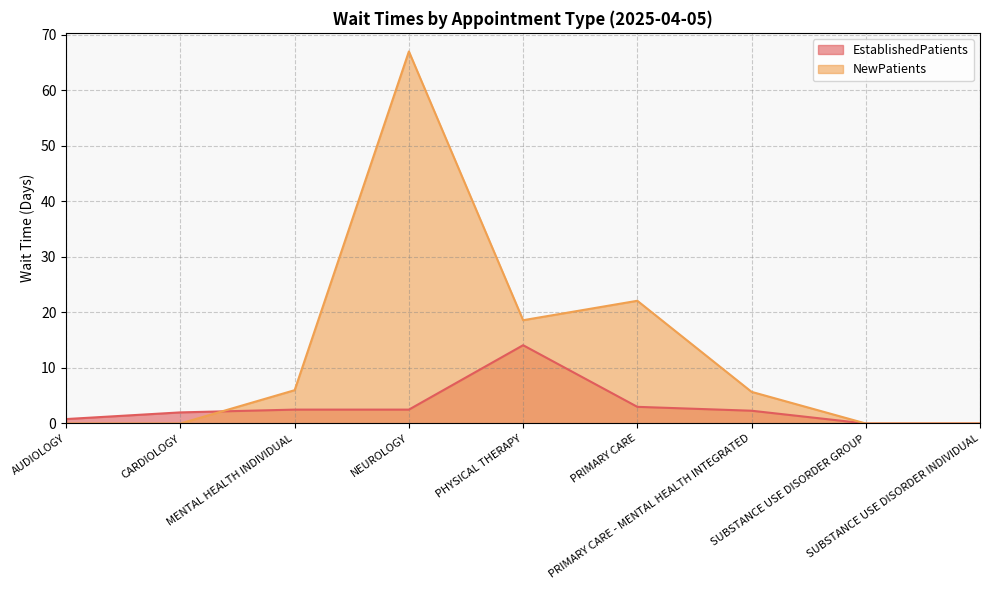

After their last crossing, which series has the higher values: NewPatients or EstablishedPatients?

NewPatients